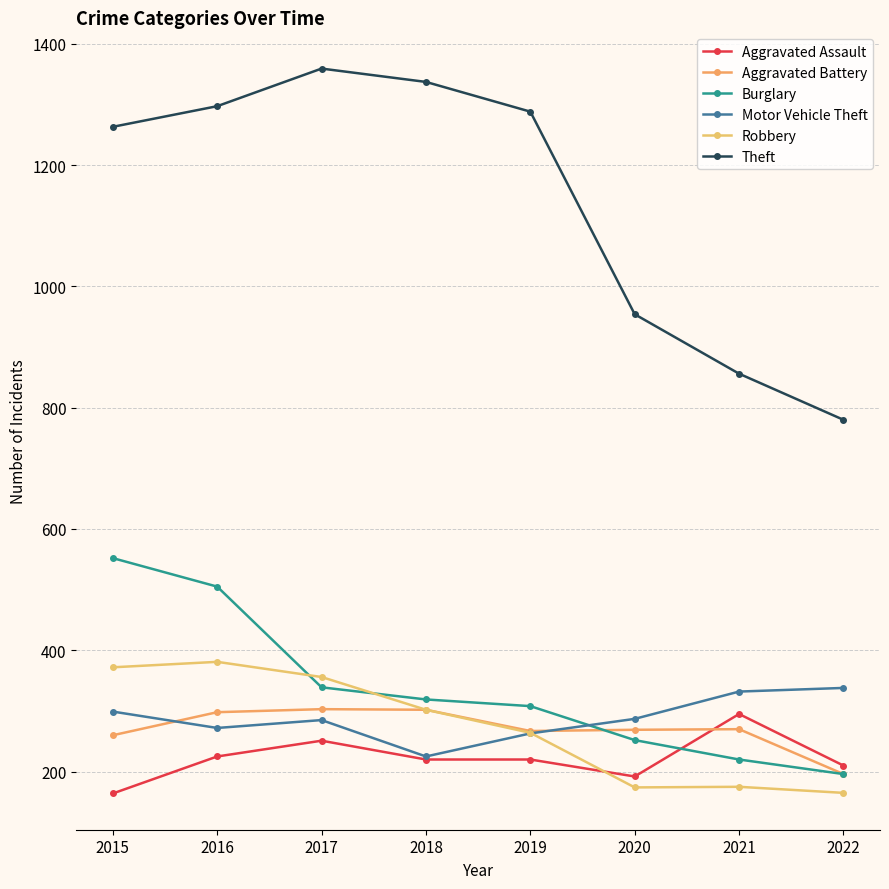

Reading left to right, what are all the values shown in this chart?

Aggravated Assault: 164	225	251	220	220	192	295	210
Aggravated Battery: 260	298	303	302	267	269	270	196
Burglary: 552	505	339	319	308	252	220	196
Motor Vehicle Theft: 299	272	285	225	263	287	332	338
Robbery: 372	381	356	302	264	174	175	165
Theft: 1263	1297	1359	1337	1288	954	856	780